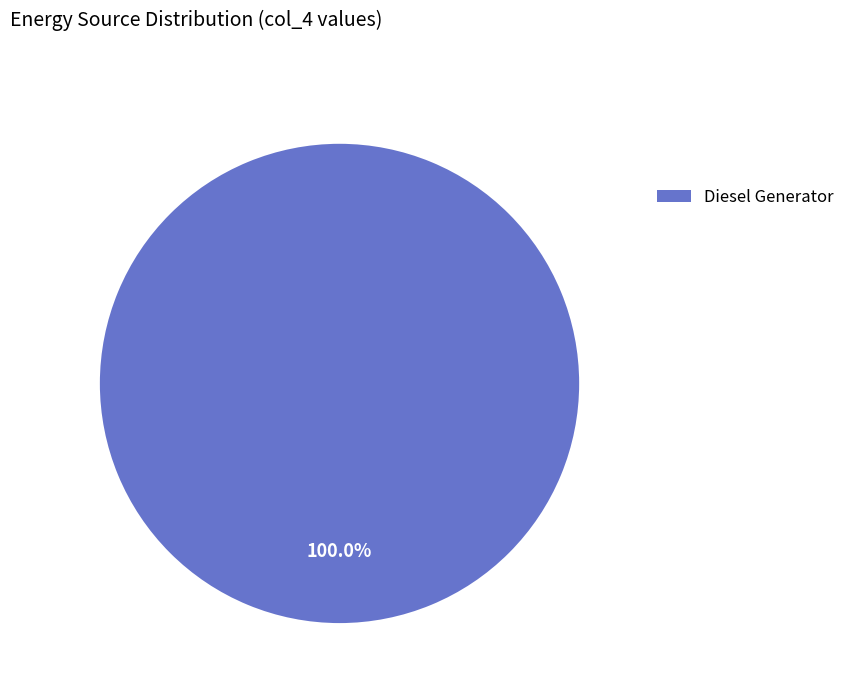

Rank the categories by value from lowest to highest.

Diesel Generator